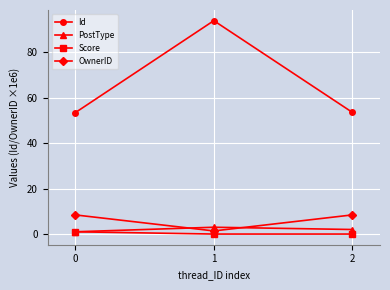

Which series has the largest total across all categories?

Id